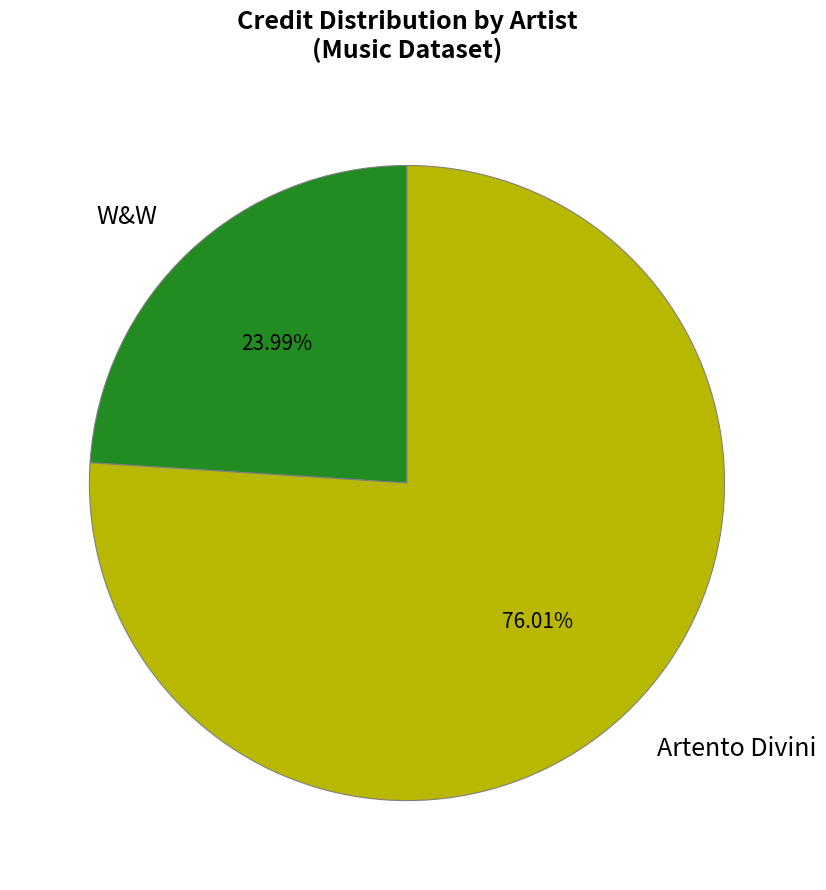

The Artento Divini slice represents 76% of the pie. True or false?

True